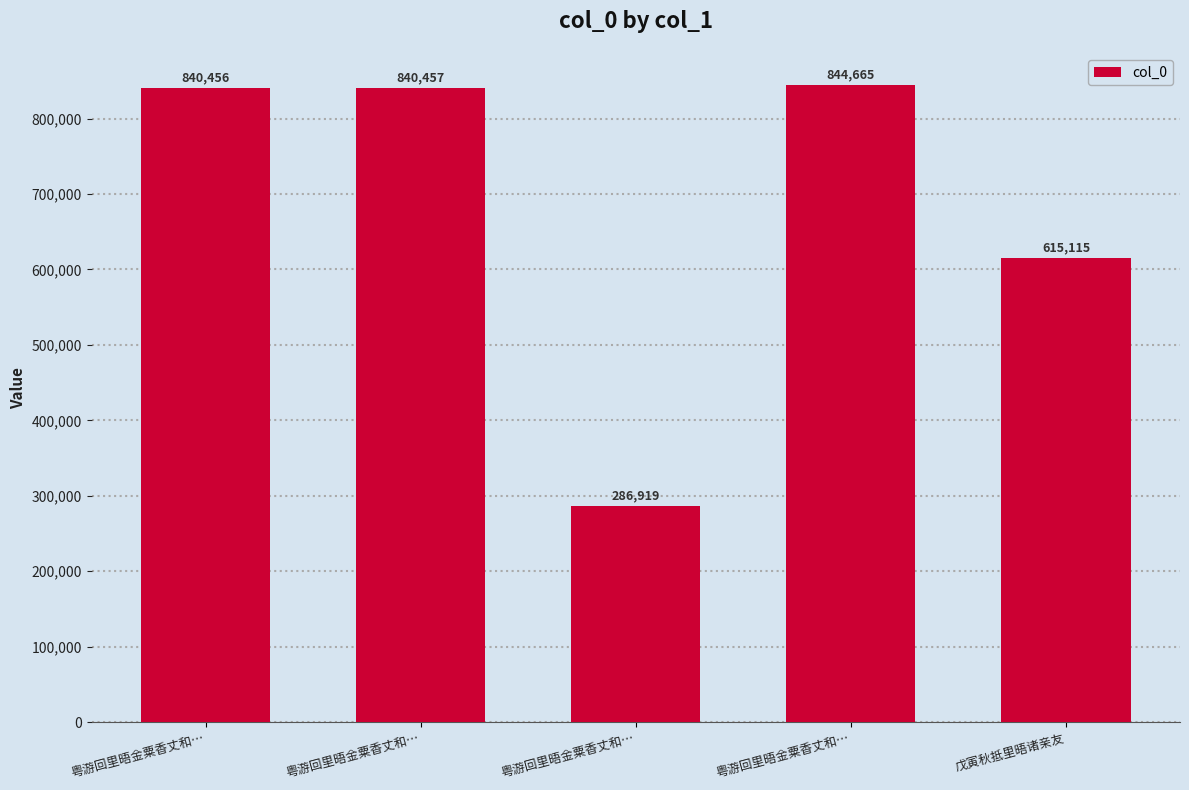

Reading right to left, list all the values displayed in this chart.

戊寅秋抵里晤诸亲友=615115	粤游回里晤金粟香丈和…=844665	粤游回里晤金粟香丈和…=286919	粤游回里晤金粟香丈和…=840457	粤游回里晤金粟香丈和…=840456